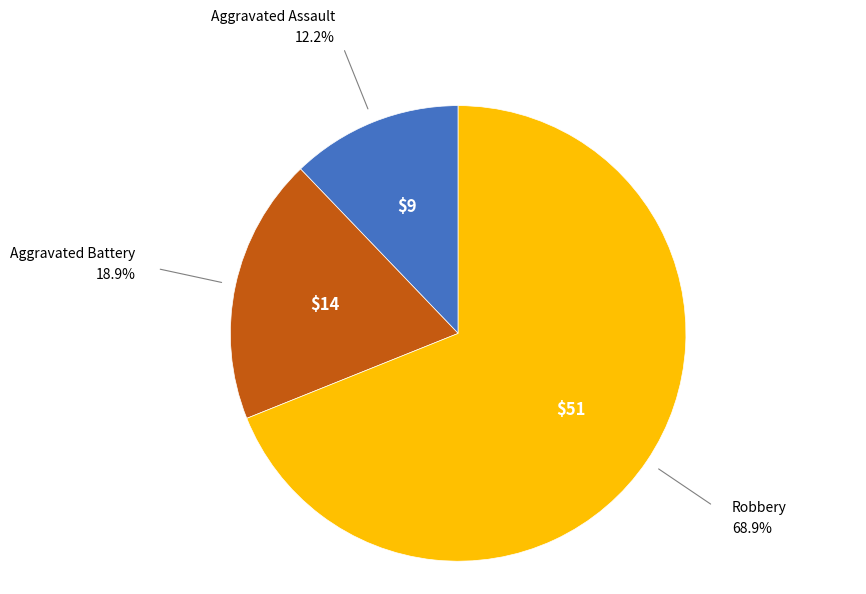

Is there any slice that represents more than half of the pie?

Yes